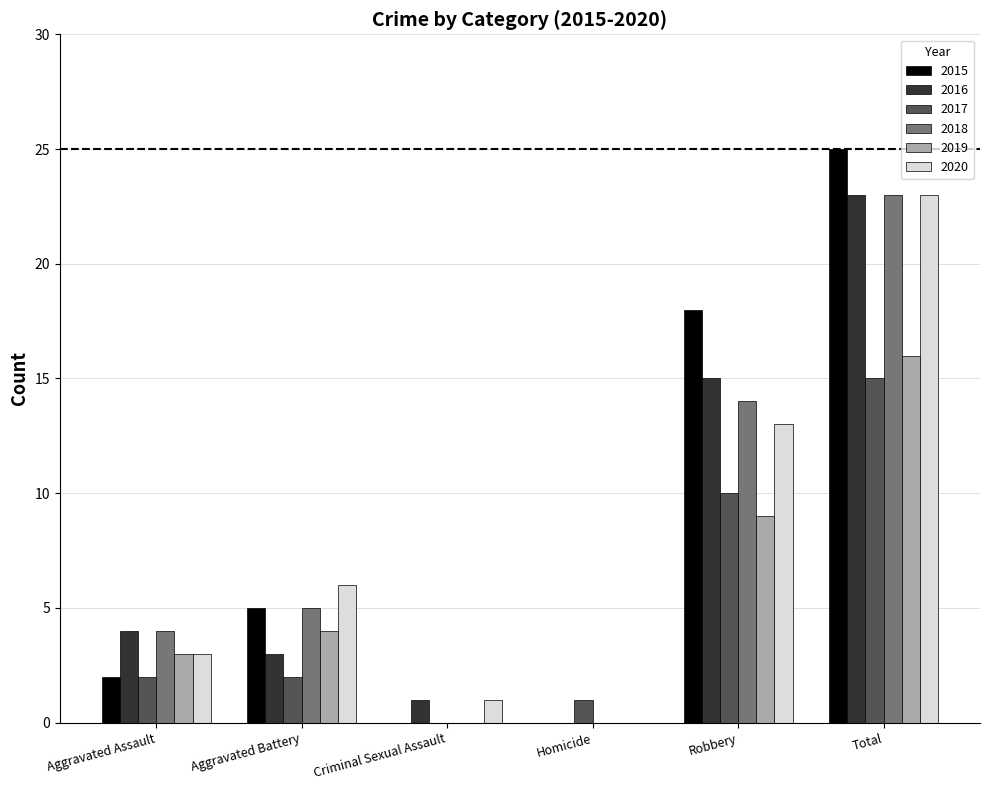

Is it true that 2018 equals 14 at Robbery?

True